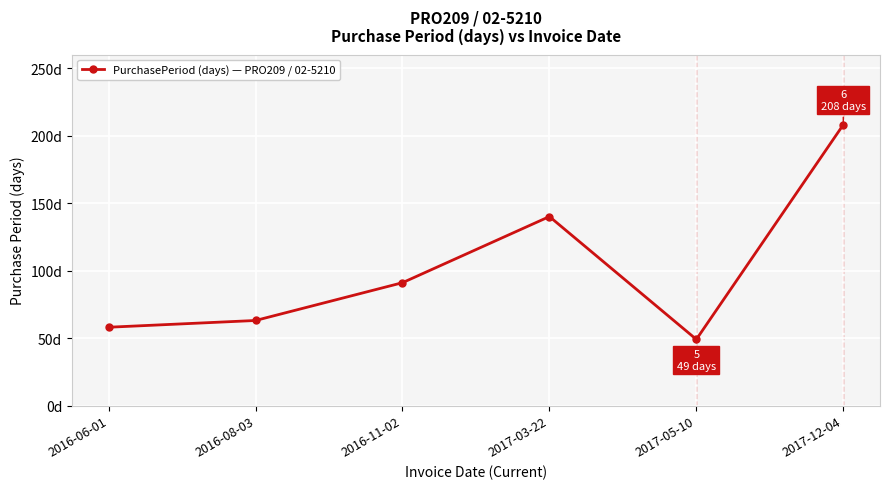

Between 2016-08-03 and 2017-05-10, which is larger?

2016-08-03